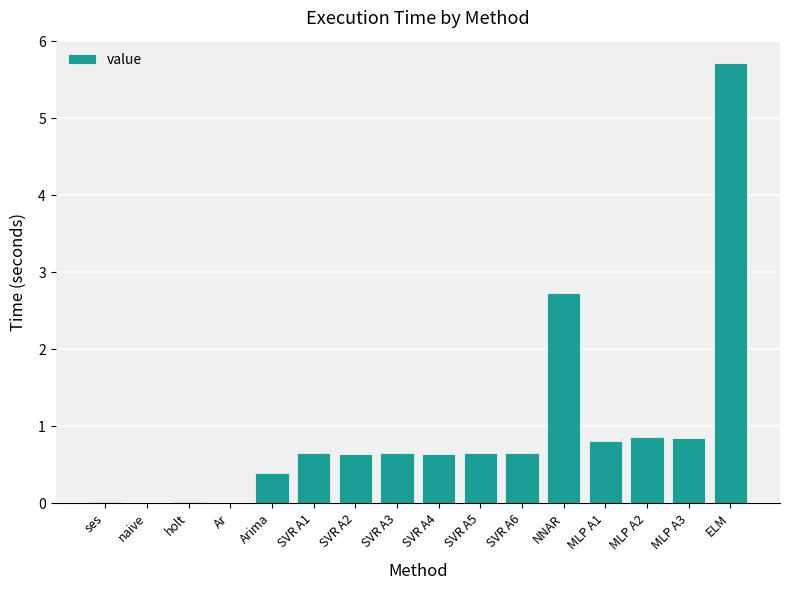

Count the number of data series in this chart.

1